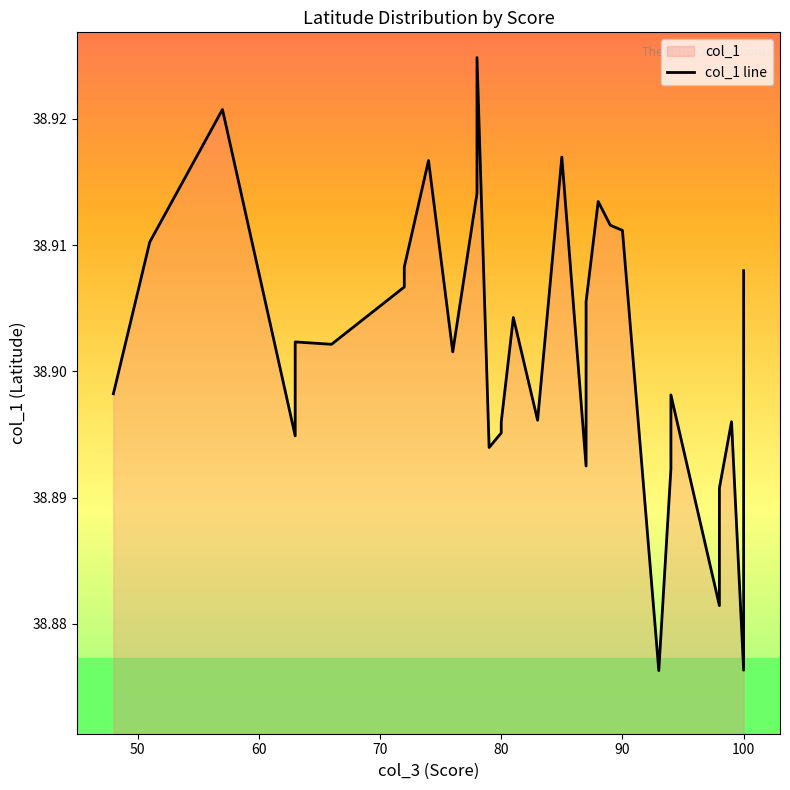

Does the chart display data point markers on the line(s)?

No